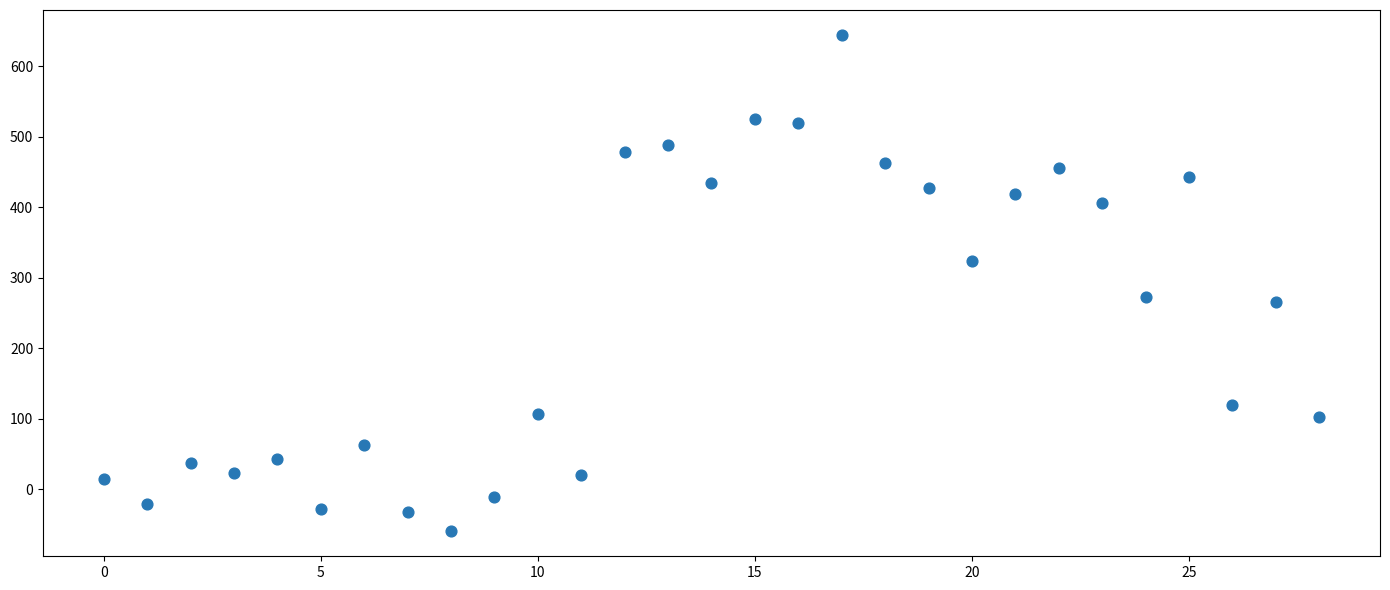

What is the range of Y values (max minus min)?

704.6